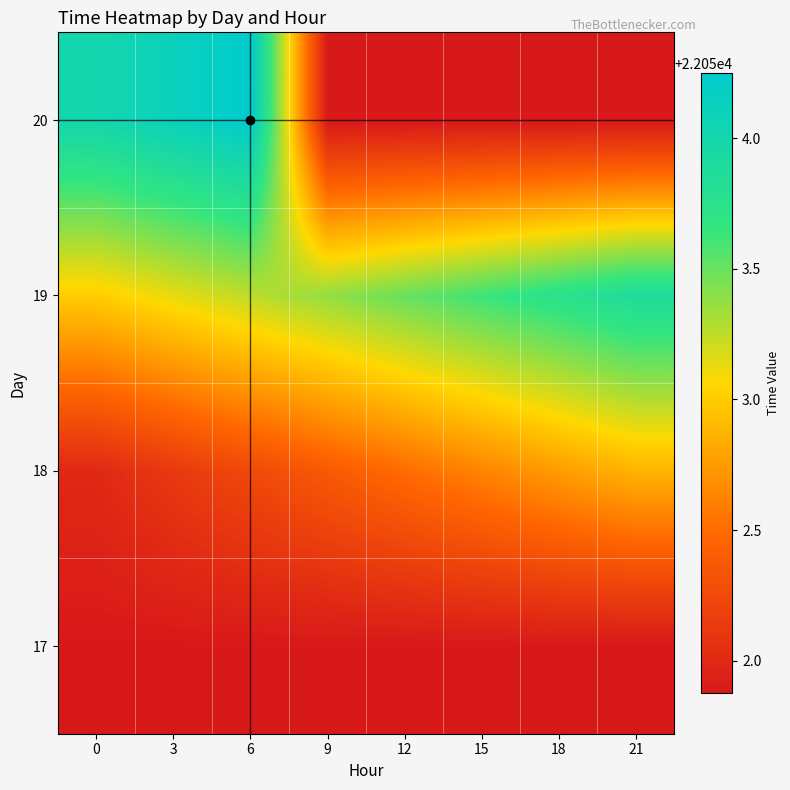

Count the number of data series in this chart.

4